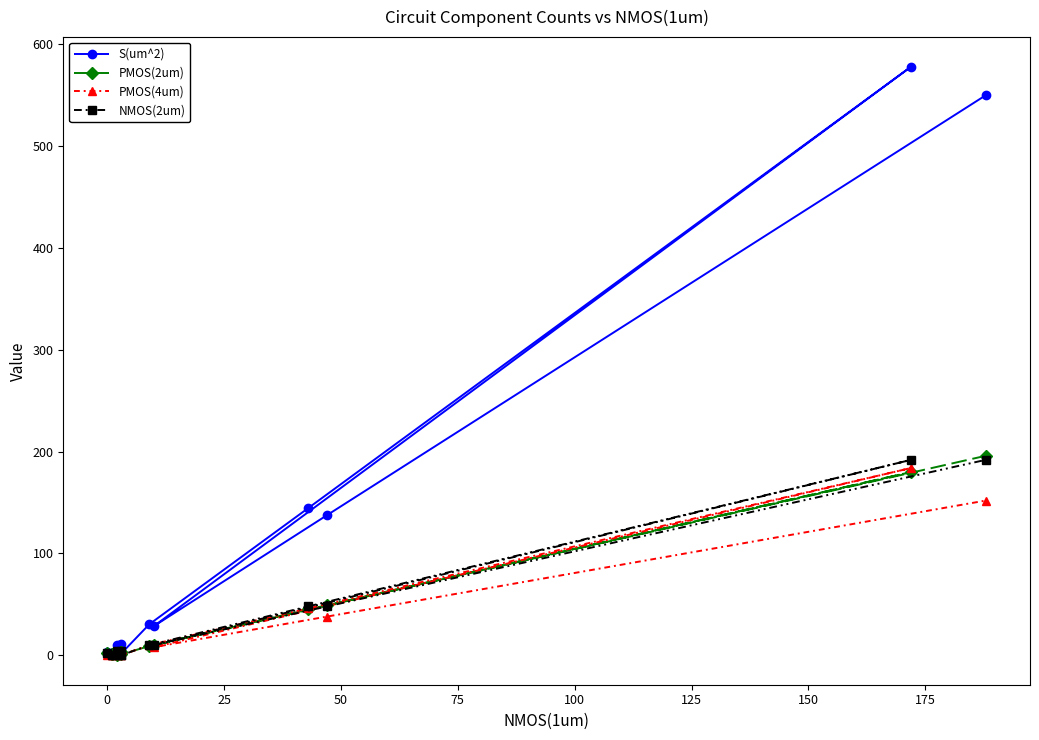

Reading left to right, list all the values displayed in this chart.

S(um^2): 1.1	2.8	3.5	10.5	1.1	11.6	3.1	1.8	30.4	144.6	578.2	28.7	137.6	550.2
PMOS(2um): 1.0	2.0	0.0	2.0	1.0	3.0	3.0	1.0	9.0	45.0	180.0	10.0	49.0	196.0
PMOS(4um): 0.0	0.0	2.0	4.0	0.0	4.0	0.0	0.0	10.0	46.0	184.0	8.0	38.0	152.0
NMOS(2um): 0.0	2.0	0.0	4.0	0.0	4.0	0.0	0.0	10.0	48.0	192.0	10.0	48.0	192.0